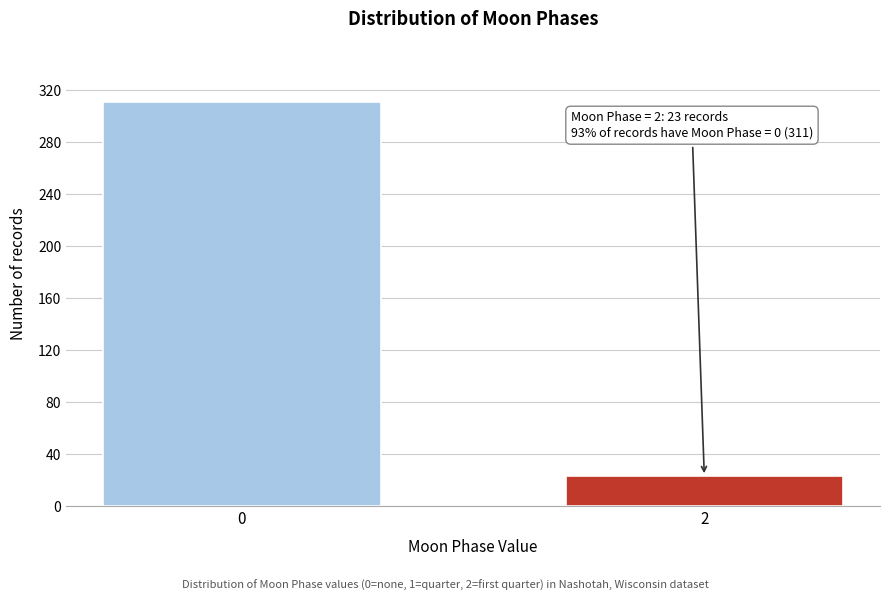

Reading left to right, what are all the values shown in this chart?

0=311	2=23